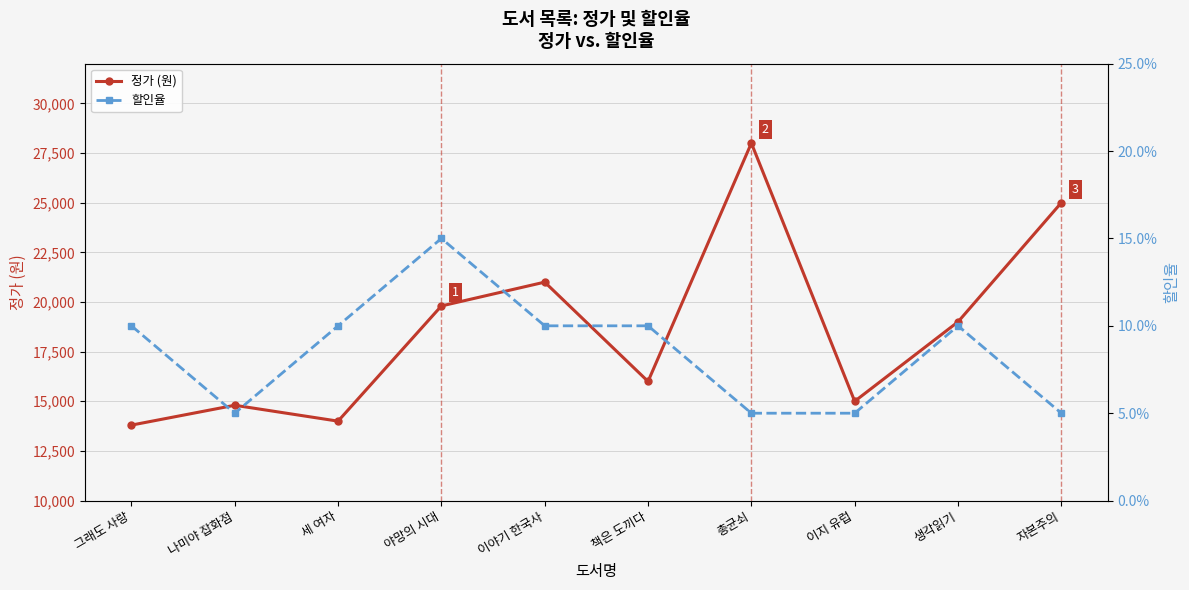

True or false: 할인율 and 정가 (원) intersect in this chart.

False